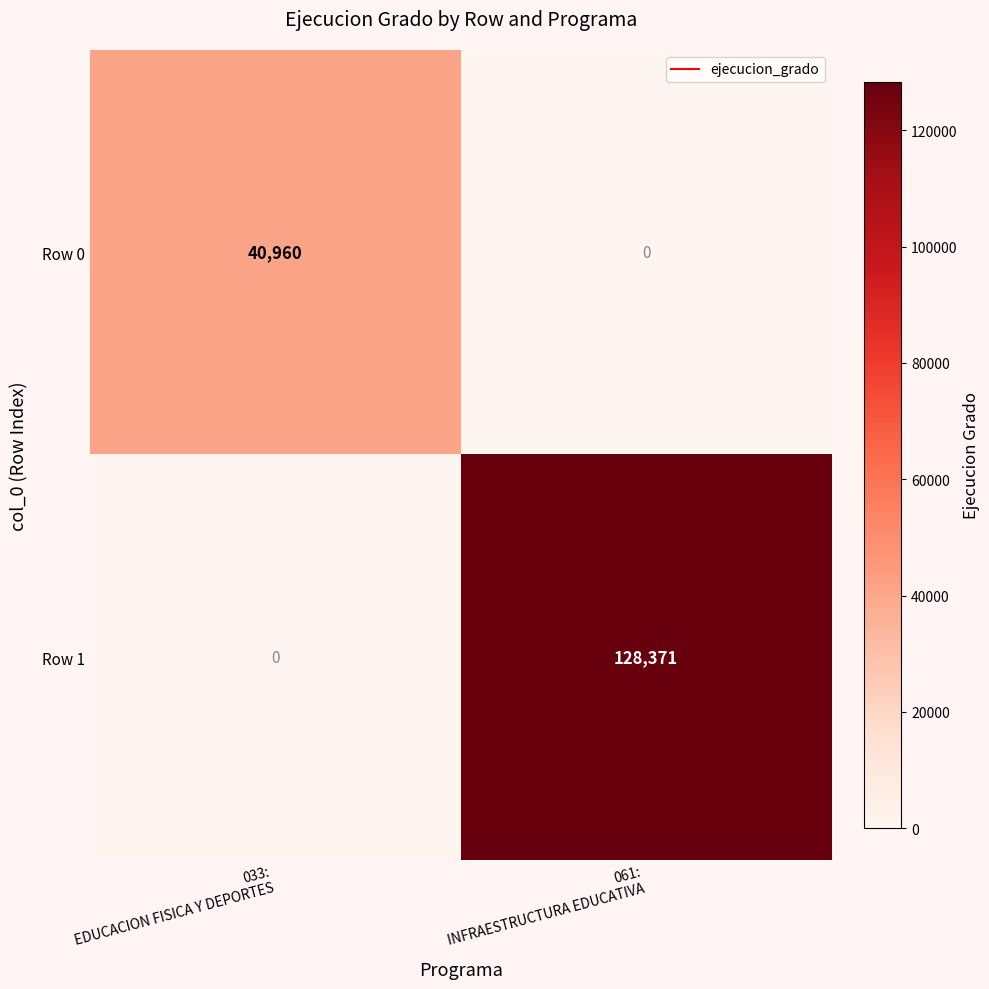

What is the difference between the maximum and minimum values in the Row 1 series?

128371